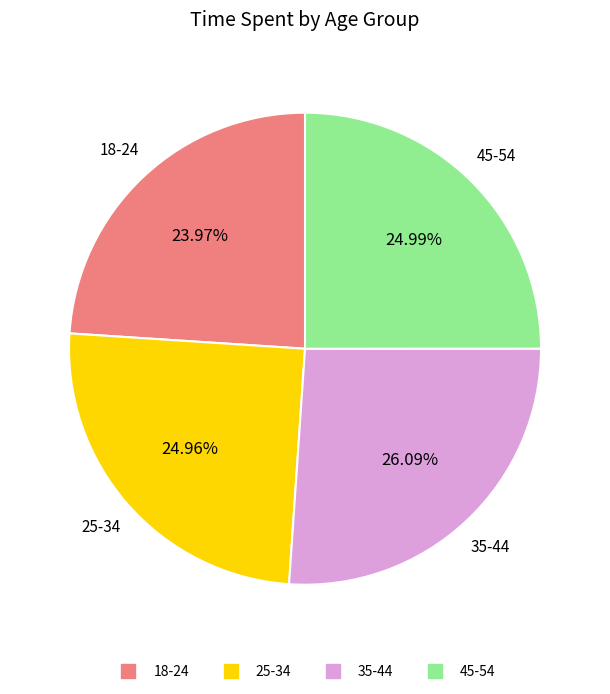

Combined, do 45-54 and 18-24 account for over 50%?

No